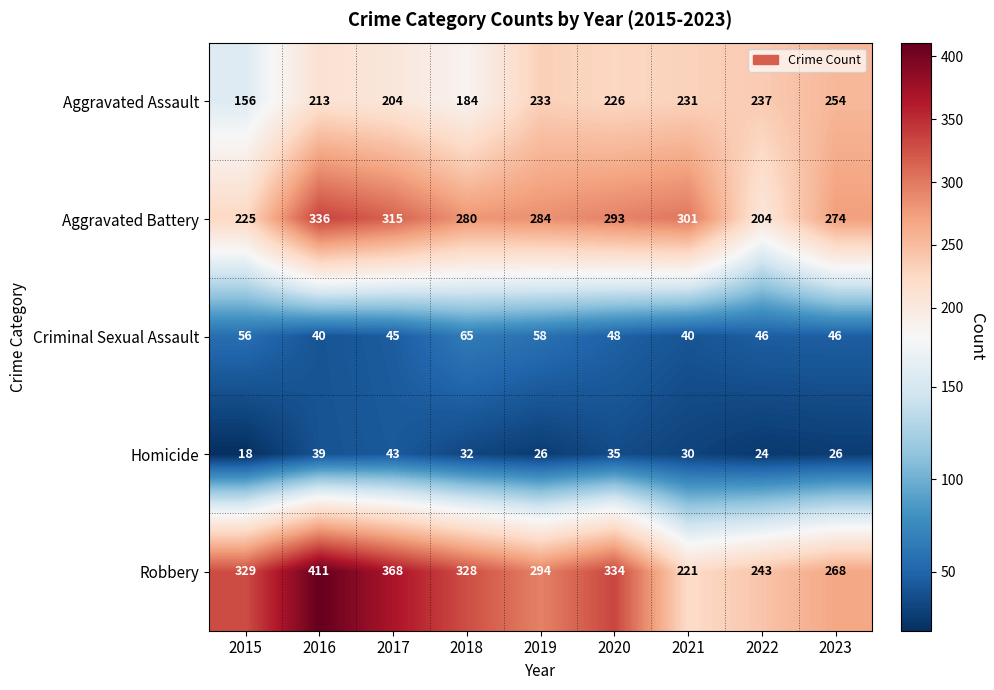

At which category is the sum across all series the highest?

2016